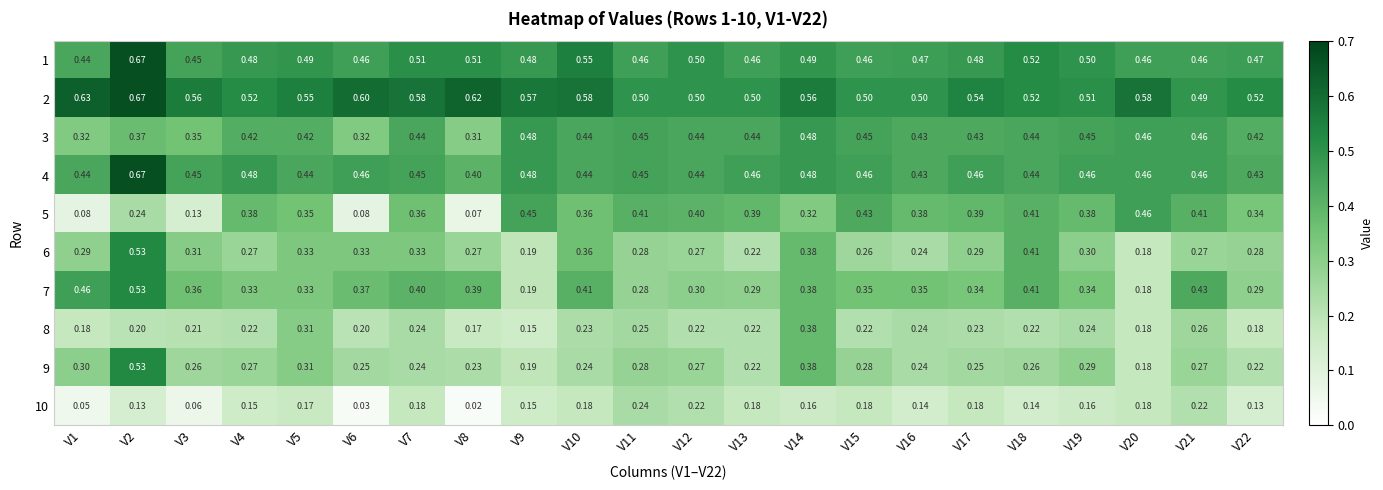

Is the value of 9 at V1 greater than the value of 6 at V12?

Yes